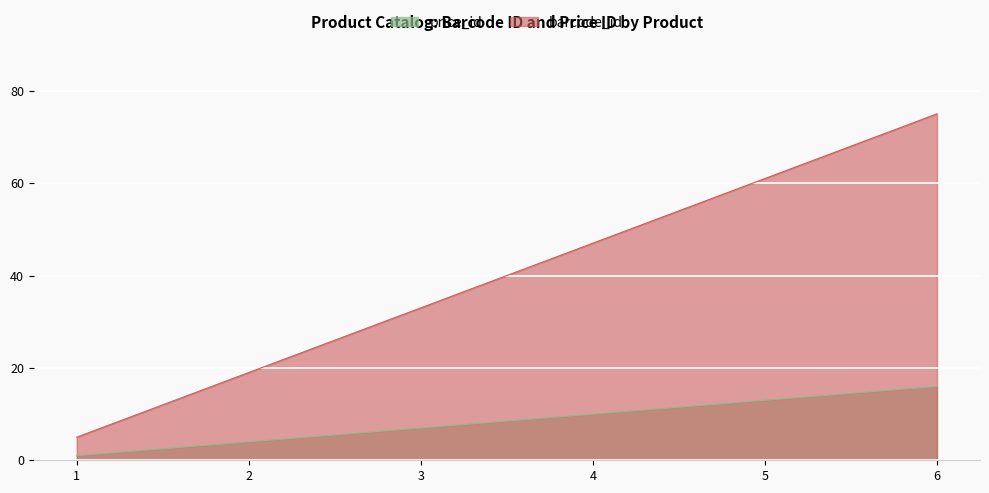

True or false: price_id has a value of 12 at 3.

False